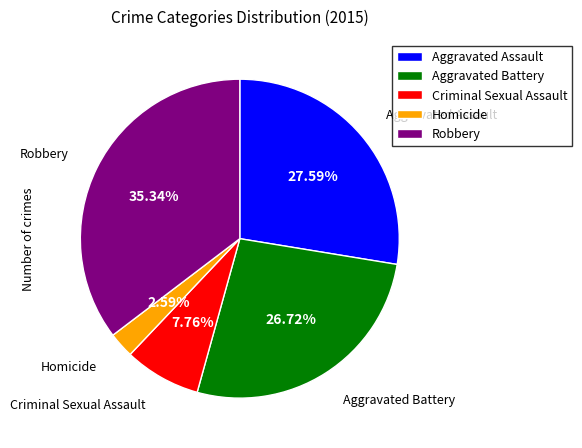

What percentage is the Robbery slice, to the nearest percent?

35%